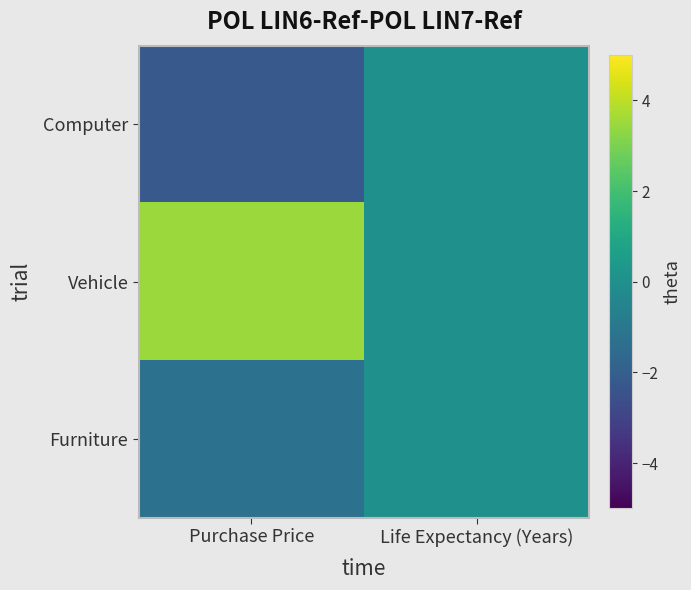

Reading right to left, extract all data points from this chart.

Computer: Life Expectancy (Years)=0.0	Purchase Price=-2.2
Vehicle: Life Expectancy (Years)=0.0	Purchase Price=3.5
Furniture: Life Expectancy (Years)=0.0	Purchase Price=-1.3